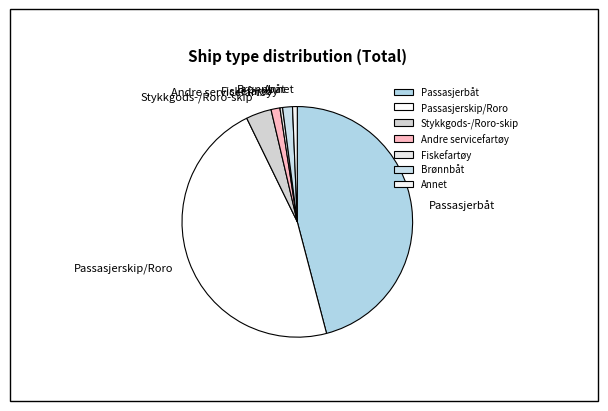

Combined, do Stykkgods-/Roro-skip and Annet account for over 50%?

No